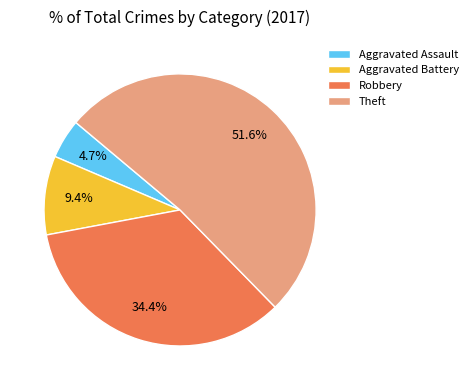

To the nearest percent, what is the difference between the Aggravated Battery and Robbery slice percentages?

25%